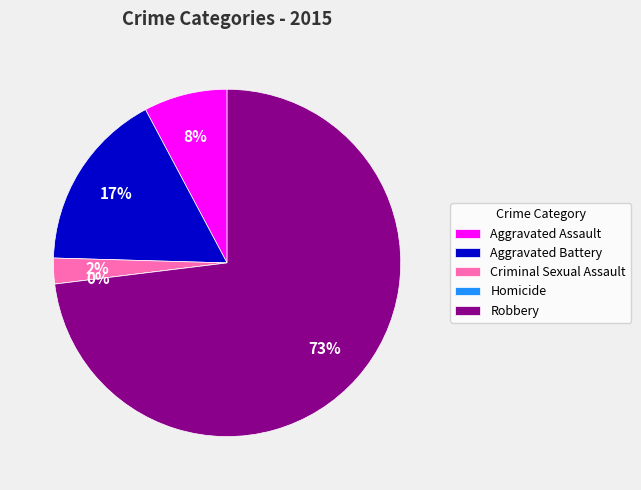

Which category has the smallest portion of the pie?

Homicide